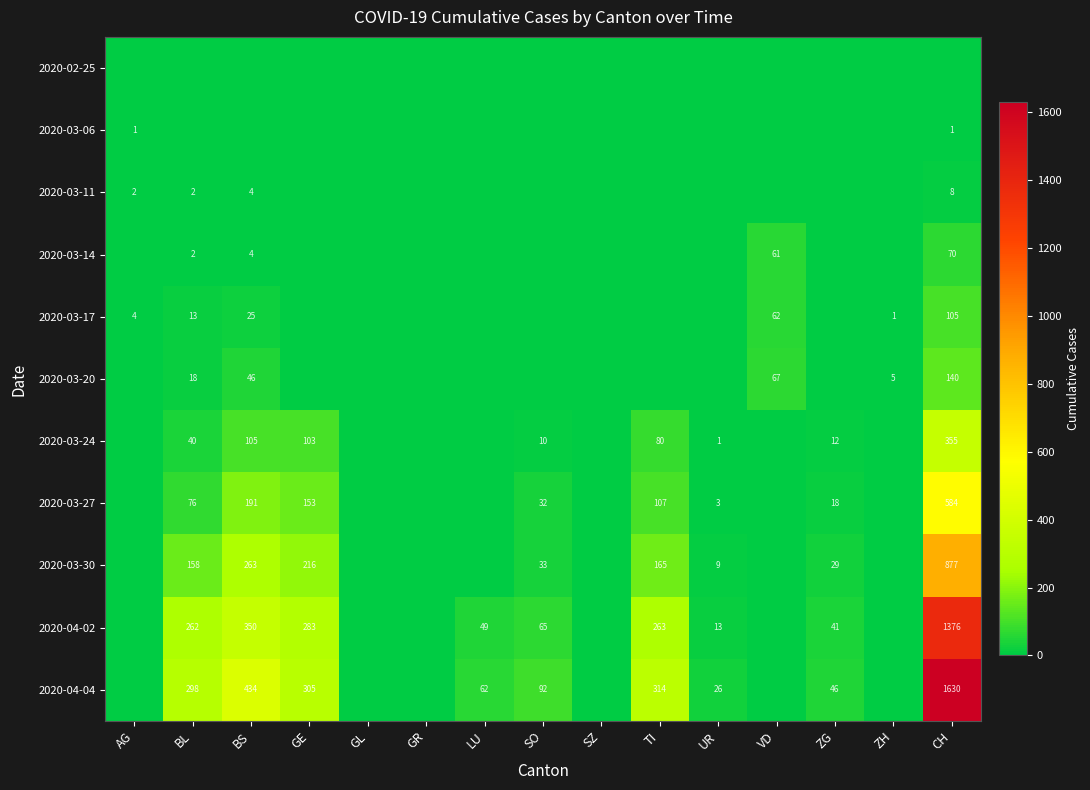

The value of 2020-03-30 at BS is 98. True or false?

False